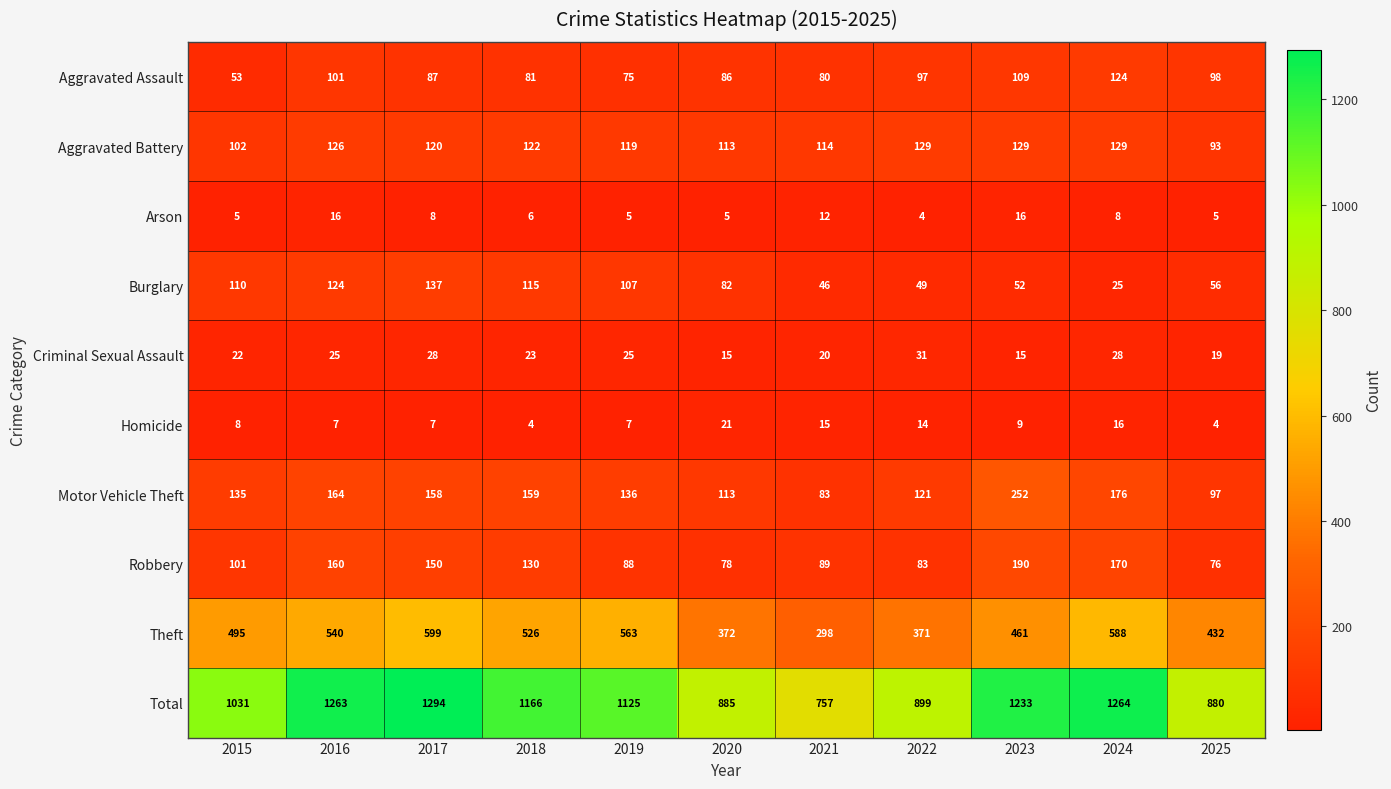

Which series changed the most between 2017 and 2022?

Total